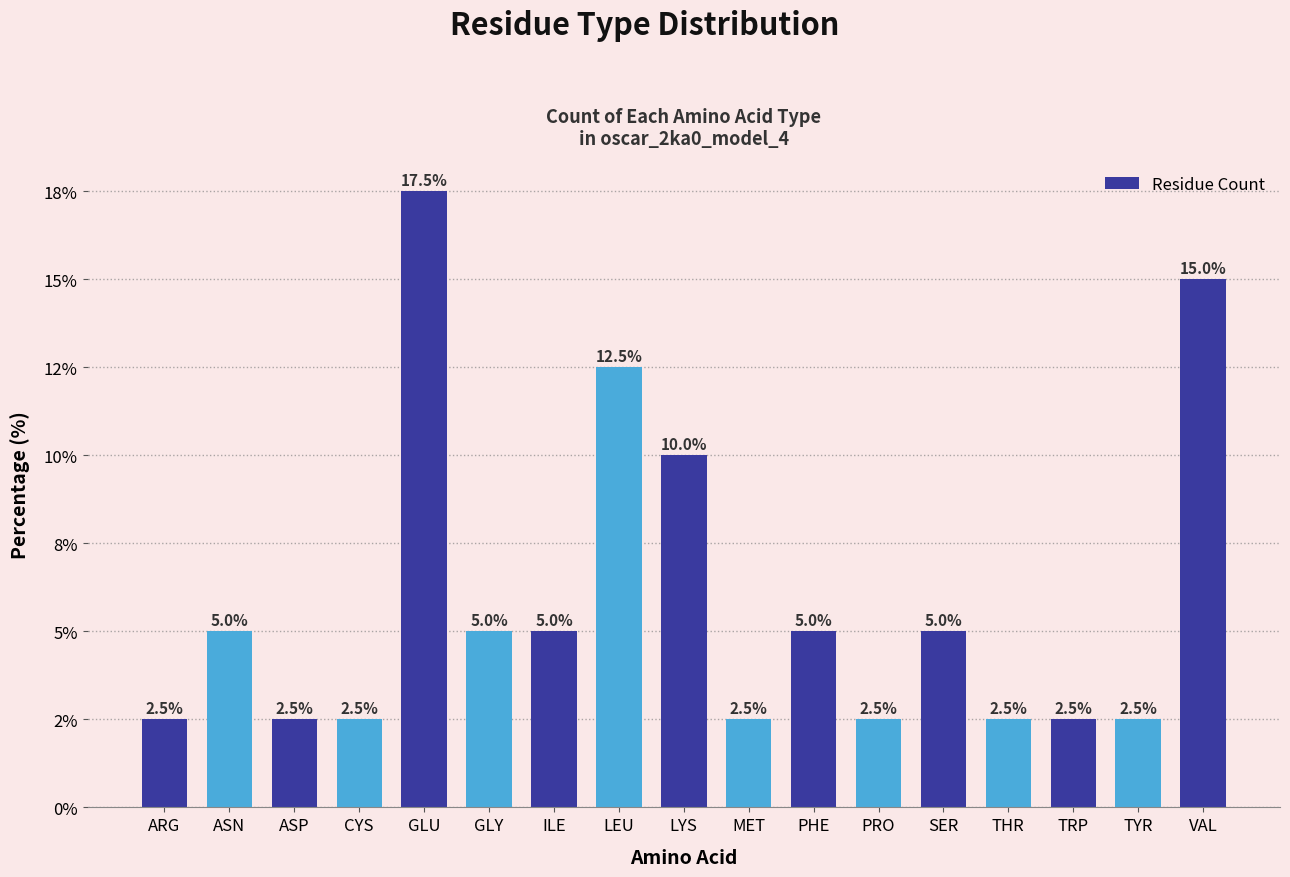

Are the bars horizontal?

No